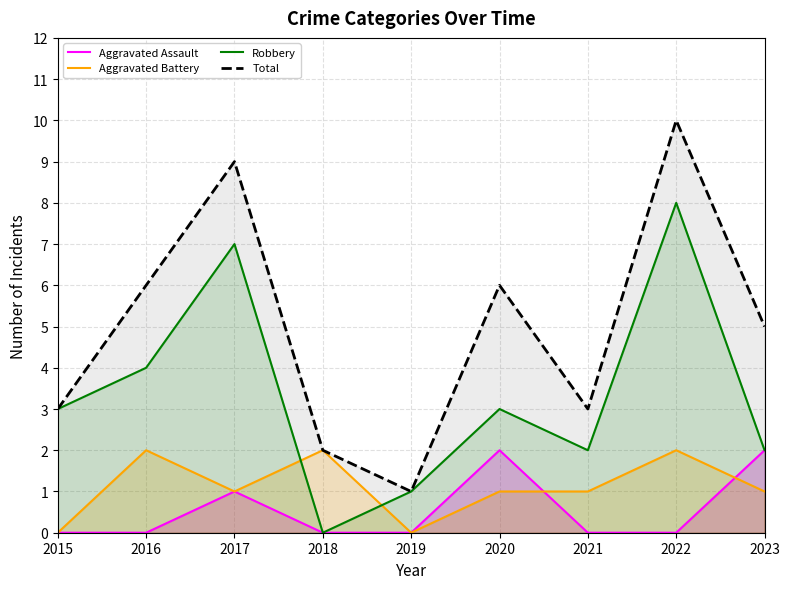

What is the sum of all Robbery values?

30